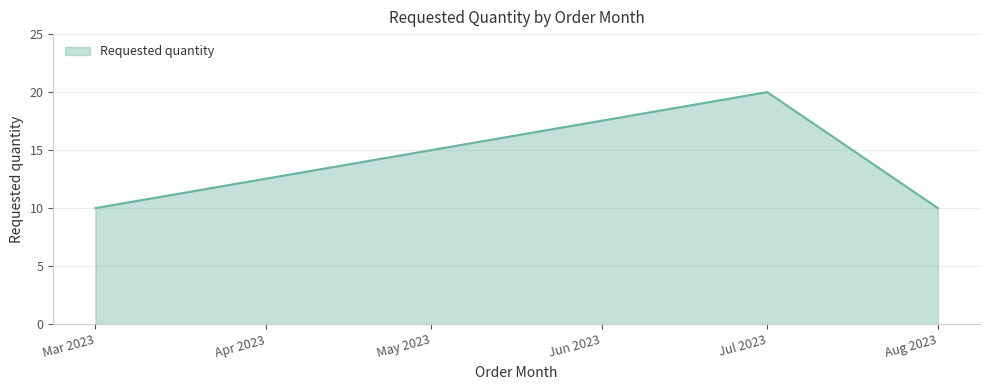

Reading left to right, transcribe all the data shown in this chart.

Mar 2023=10	Jul 2023=20	Aug 2023=10